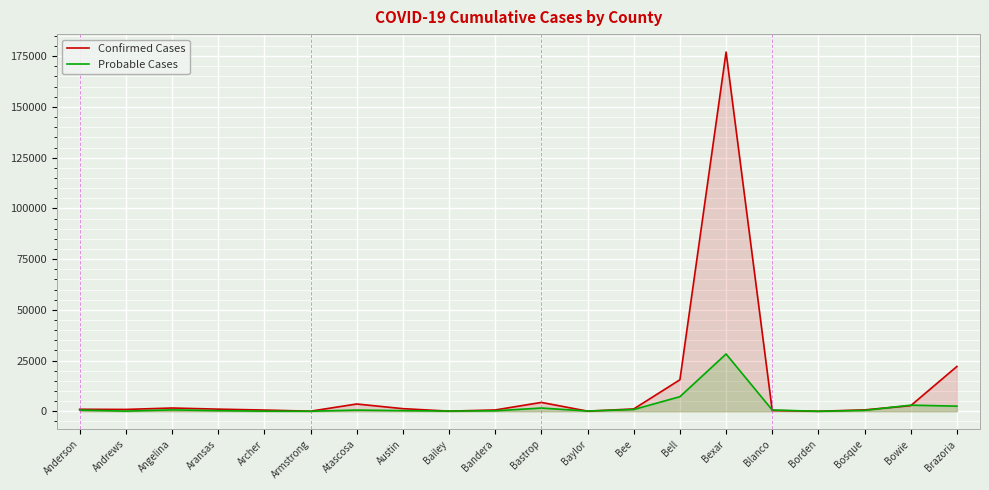

How many interior local valleys does the Probable Cases series have?

5